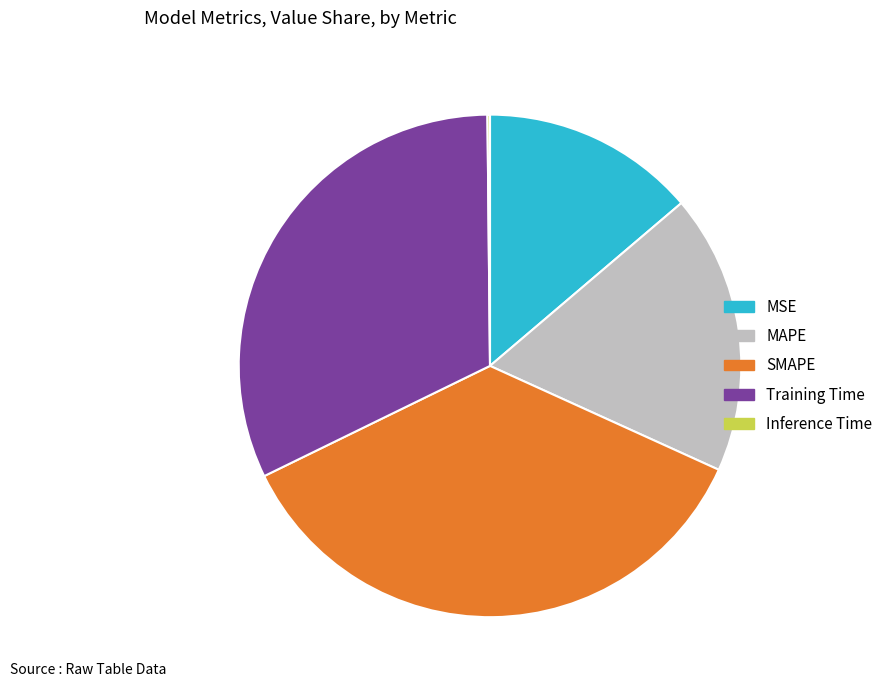

Which has a higher value, MAPE or Training Time?

Training Time